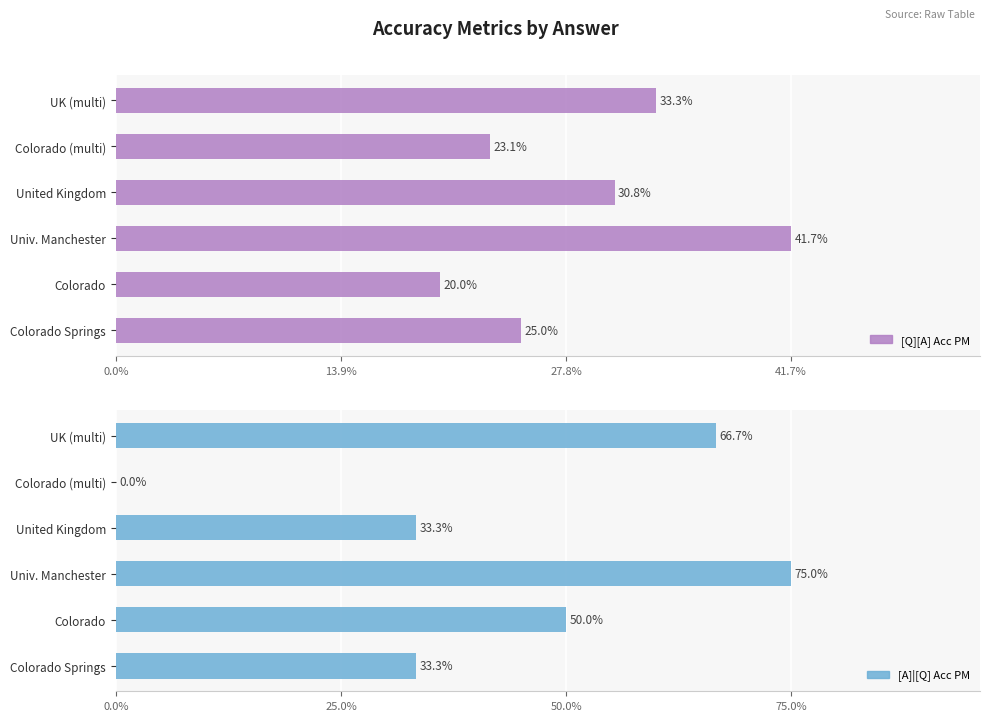

Which series changed the most between Colorado Springs and Univ. Manchester?

[A]|[Q] Acc PM